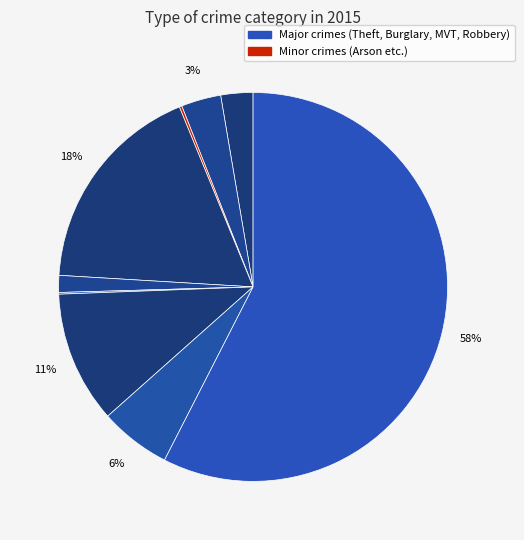

Is there any slice that represents more than half of the pie?

Yes